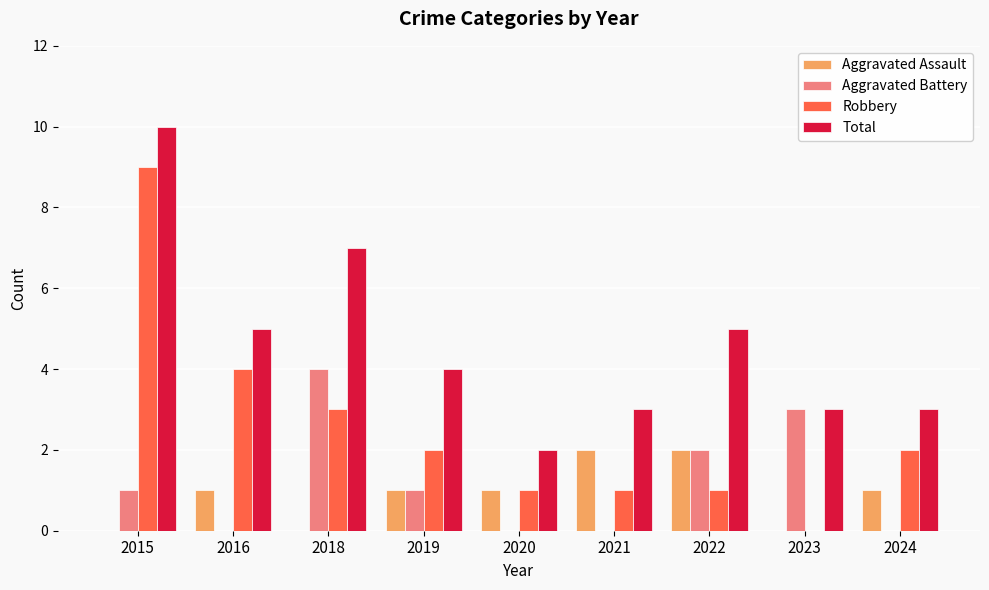

What is the sum of all Aggravated Battery values?

11